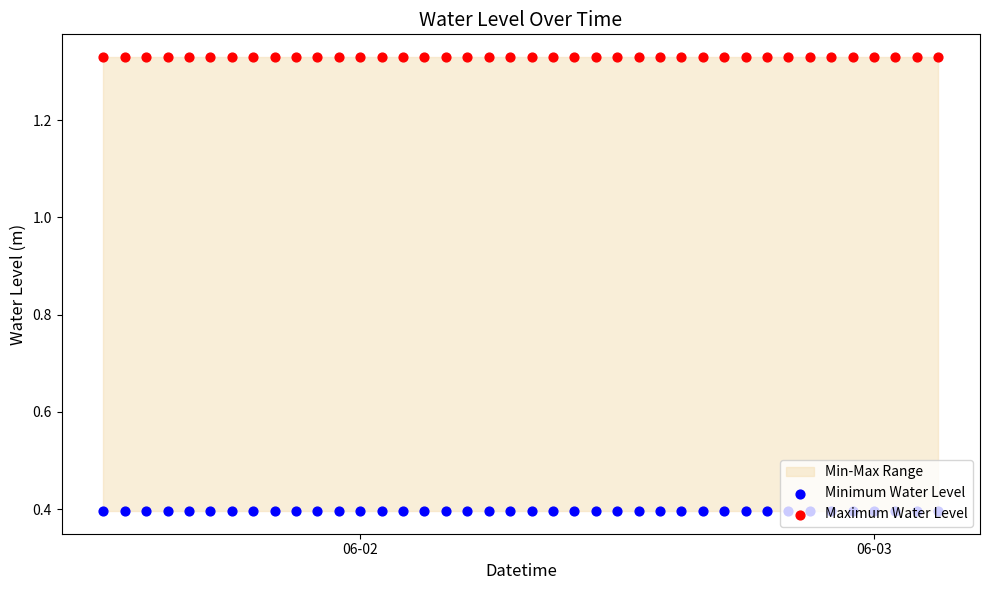

Which series has the largest total across all categories?

Maximum Water Level